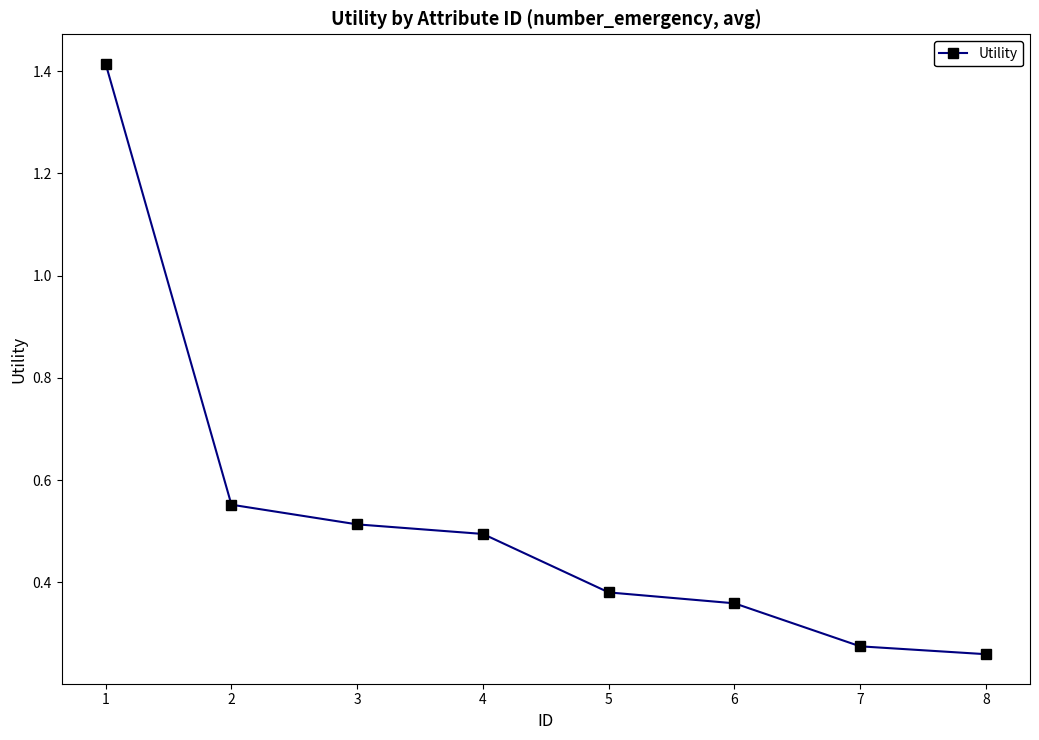

List the labels in order of value, largest first.

1, 2, 3, 4, 5, 6, 7, 8